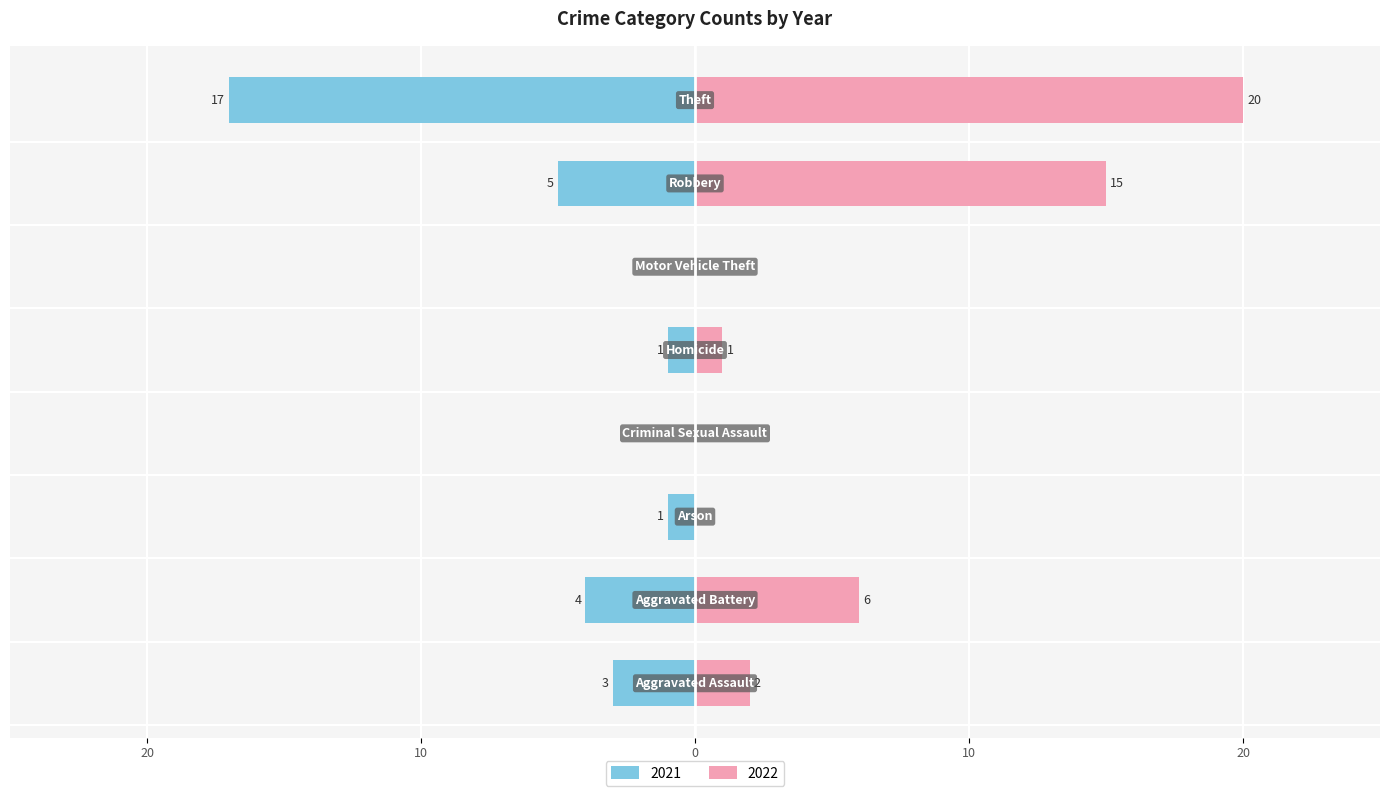

List the labels in order of 2021 value, smallest first.

Criminal Sexual Assault, Motor Vehicle Theft, Arson, Homicide, Aggravated Assault, Aggravated Battery, Robbery, Theft